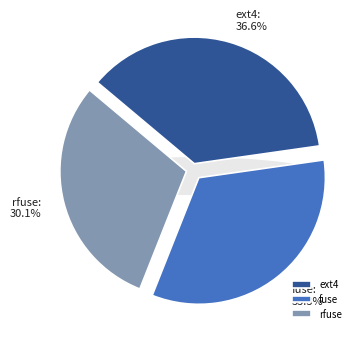

Is it true that fuse is 21% of the pie?

False